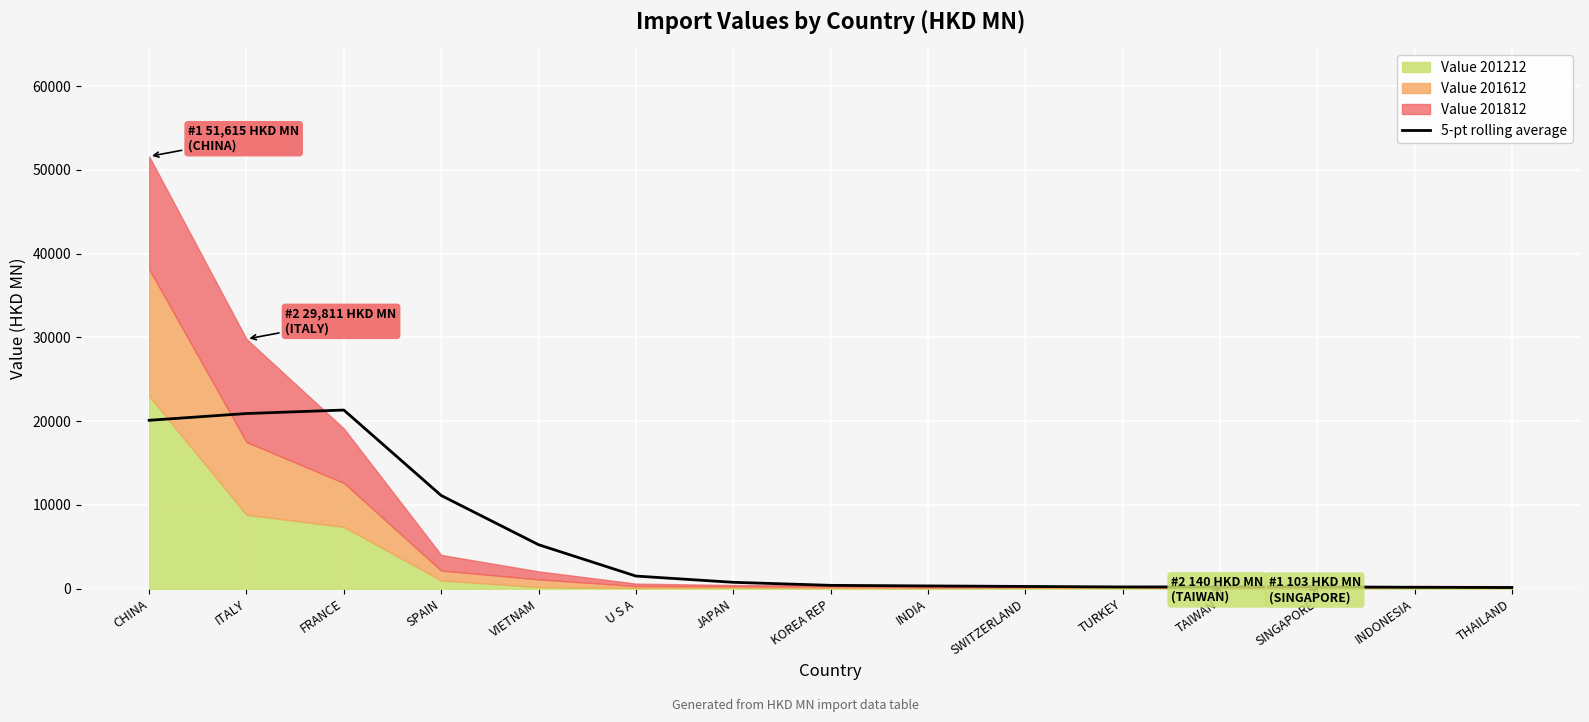

Reading left to right, extract all data points from this chart.

20112.2	20919.6	21334.4	11134.5	5260.8	1515.8	769.7	406.6	337.8	277.4	215.9	221.3	230.3	176.1	148.1